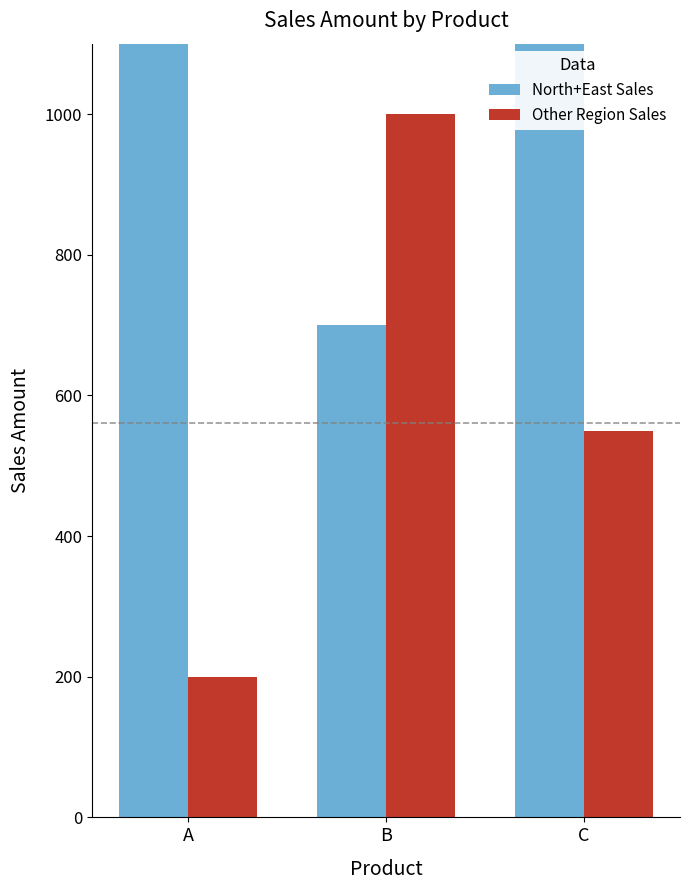

Reading left to right, extract all data points from this chart.

North+East Sales: A=1300	B=700	C=1300
Other Region Sales: A=200	B=1000	C=550